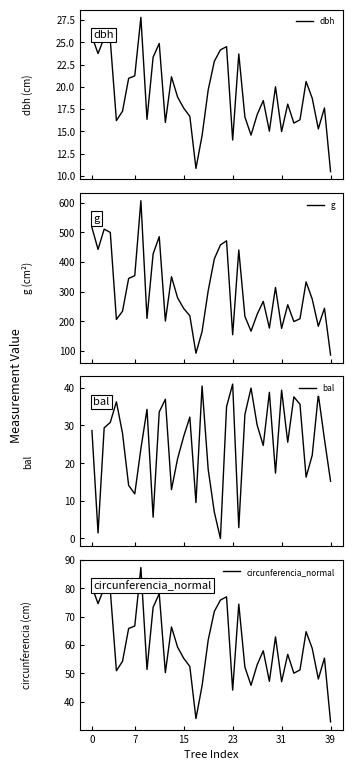

What is the lowest value of the dbh series?

10.5